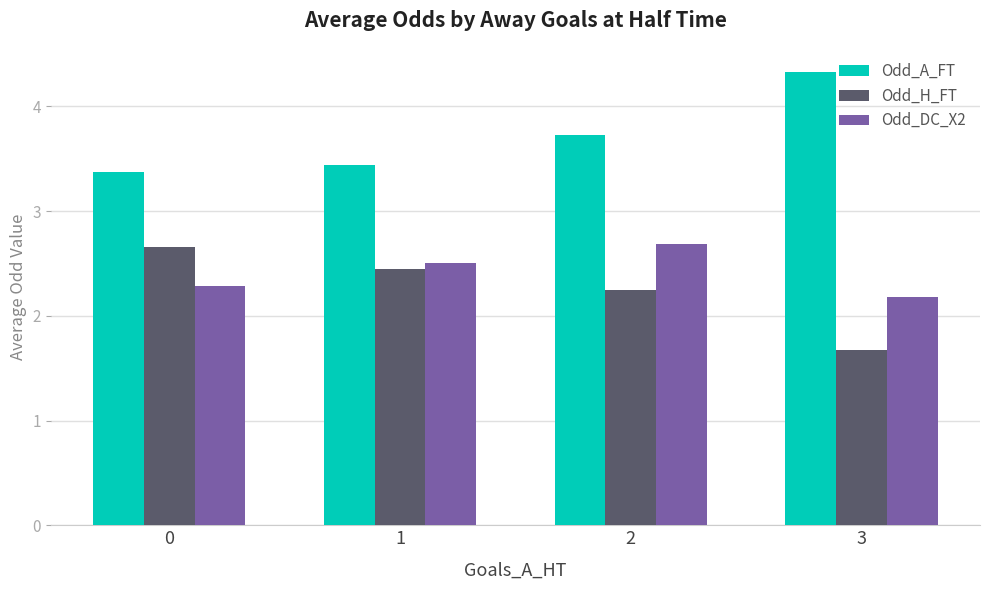

What is the value of the Odd_A_FT bar at the 4th from the left?

4.3